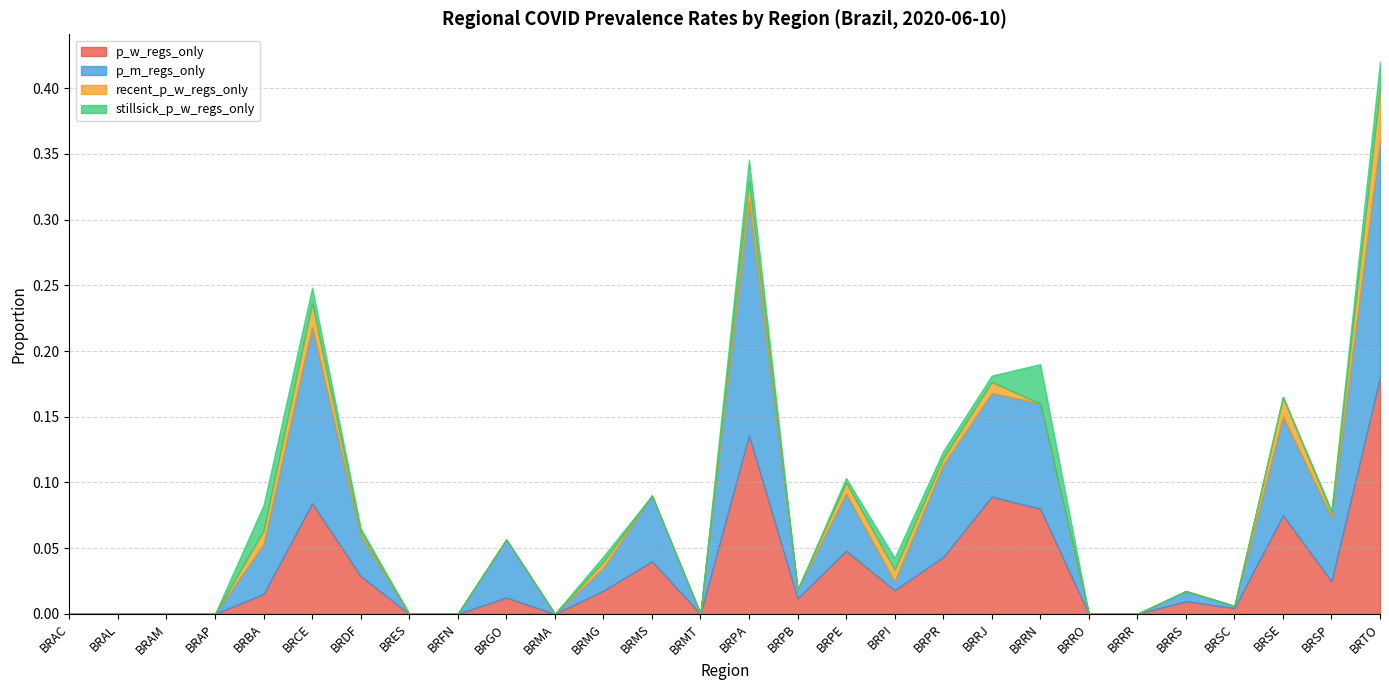

True or false: p_m_regs_only has more than 1 interior local peaks.

True